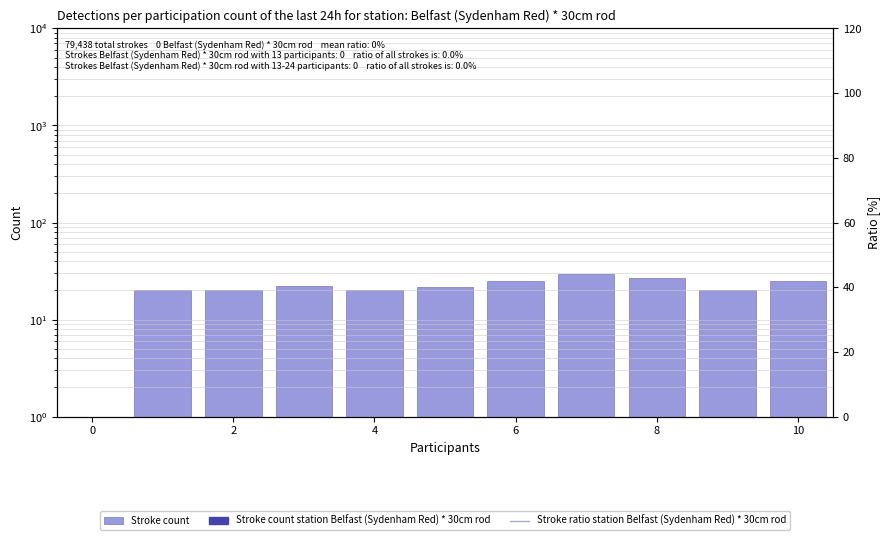

What is the difference between the maximum and second lowest values?

9.2